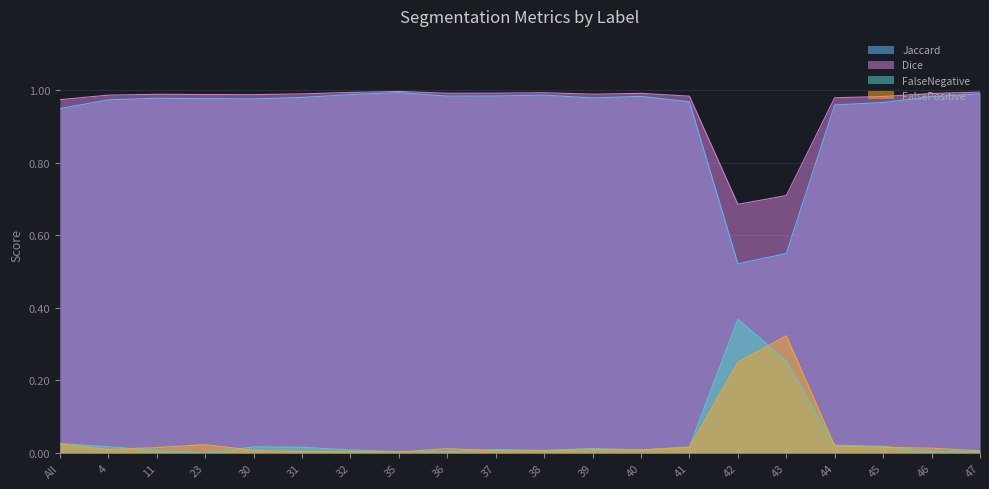

Reading left to right, extract all data points from this chart.

Jaccard: 0.9	1.0	1.0	1.0	1.0	1.0	1.0	1.0	1.0	1.0	1.0	1.0	1.0	1.0	0.5	0.6	1.0	1.0	1.0	1.0
Dice: 1.0	1.0	1.0	1.0	1.0	1.0	1.0	1.0	1.0	1.0	1.0	1.0	1.0	1.0	0.7	0.7	1.0	1.0	1.0	1.0
FalseNegative: 0.0	0.0	0.0	0.0	0.0	0.0	0.0	0.0	0.0	0.0	0.0	0.0	0.0	0.0	0.4	0.3	0.0	0.0	0.0	0.0
FalsePositive: 0.0	0.0	0.0	0.0	0.0	0.0	0.0	0.0	0.0	0.0	0.0	0.0	0.0	0.0	0.2	0.3	0.0	0.0	0.0	0.0